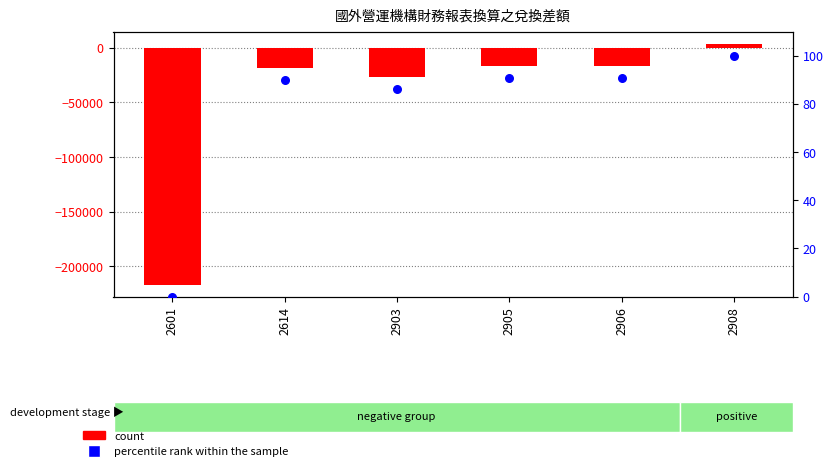

At how many categories does at least one series exceed -28211?

6